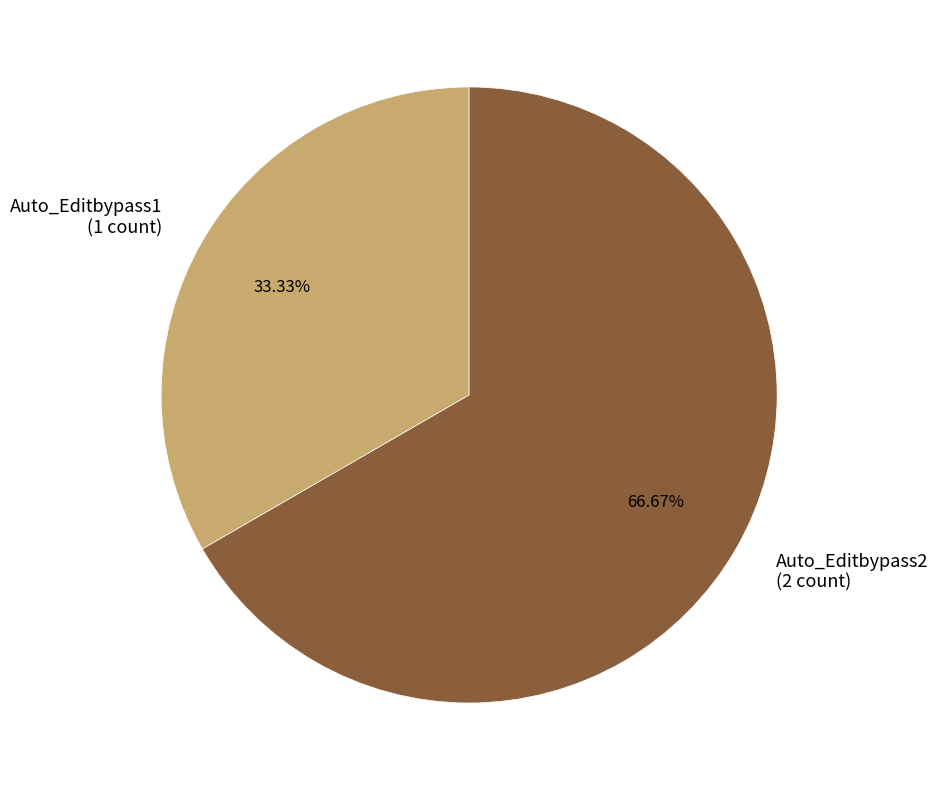

To the nearest percent, what percentage of the pie is Auto_Editbypass1?

33%